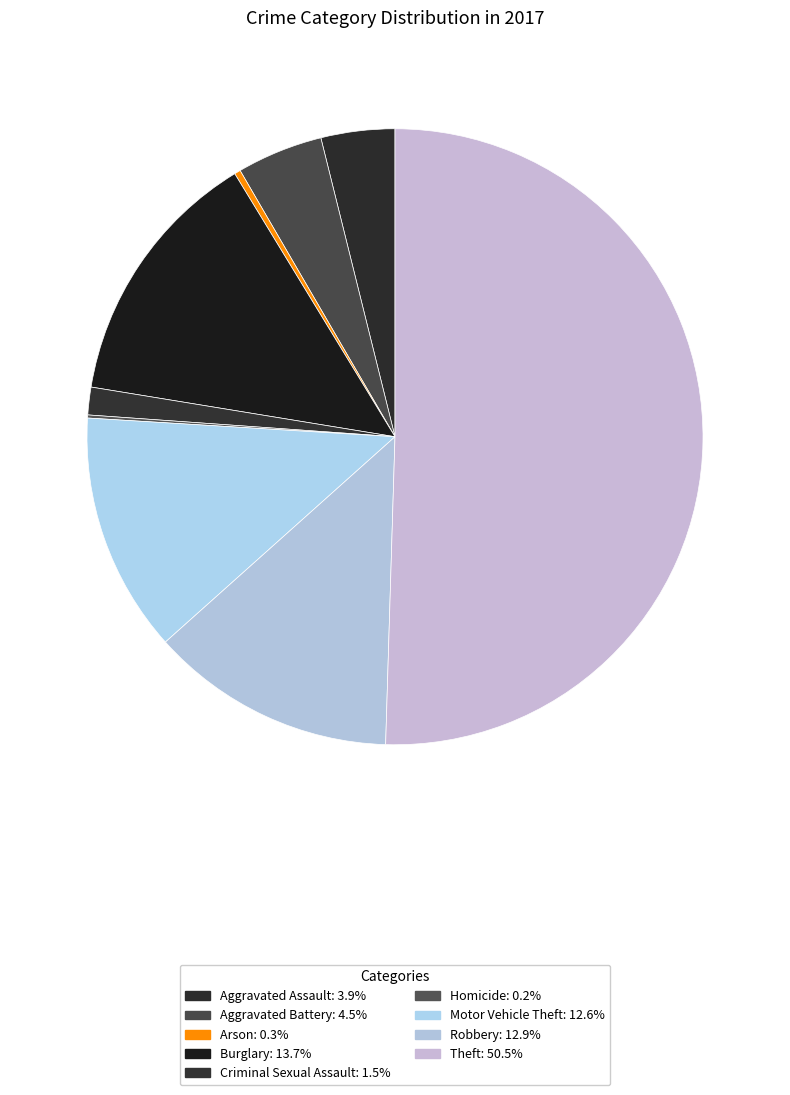

Is there any slice that represents more than half of the pie?

Yes